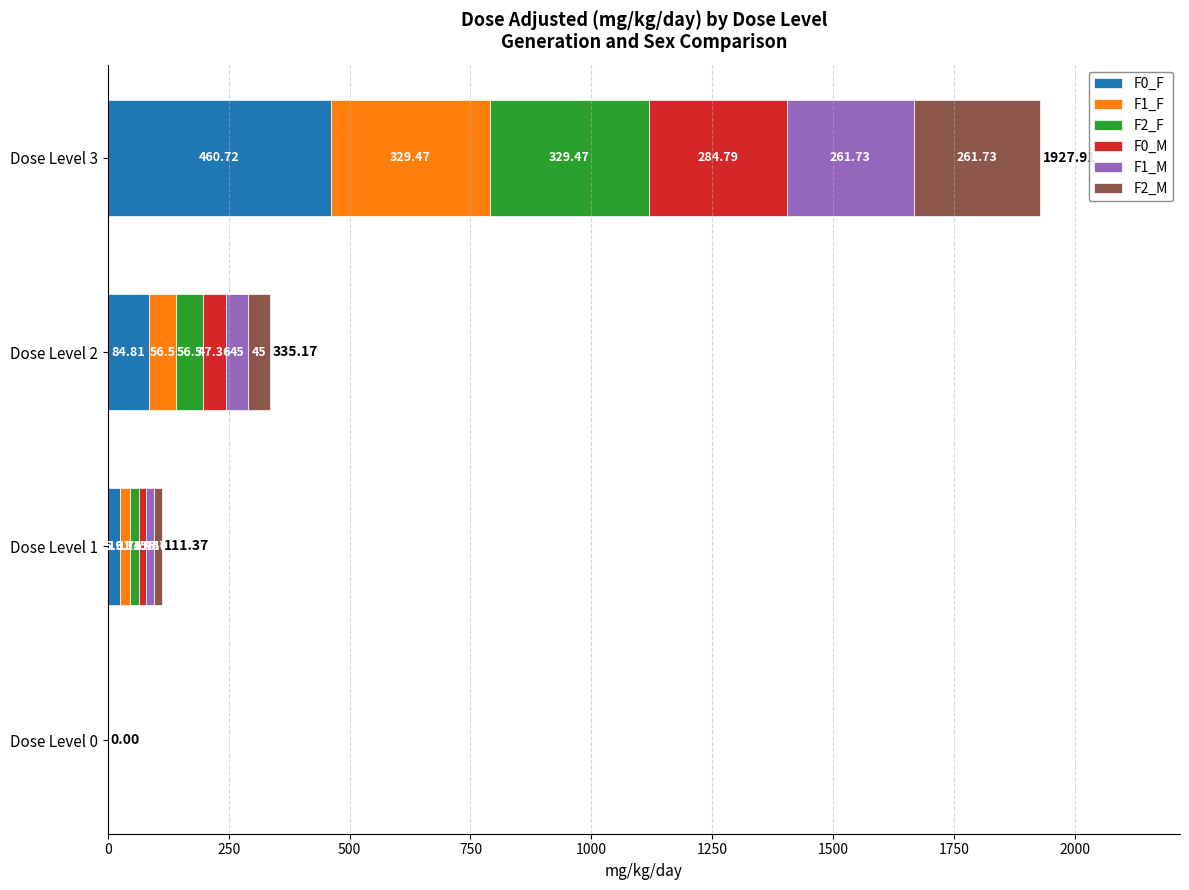

What is the total value across all series at Dose Level 1?

111.4